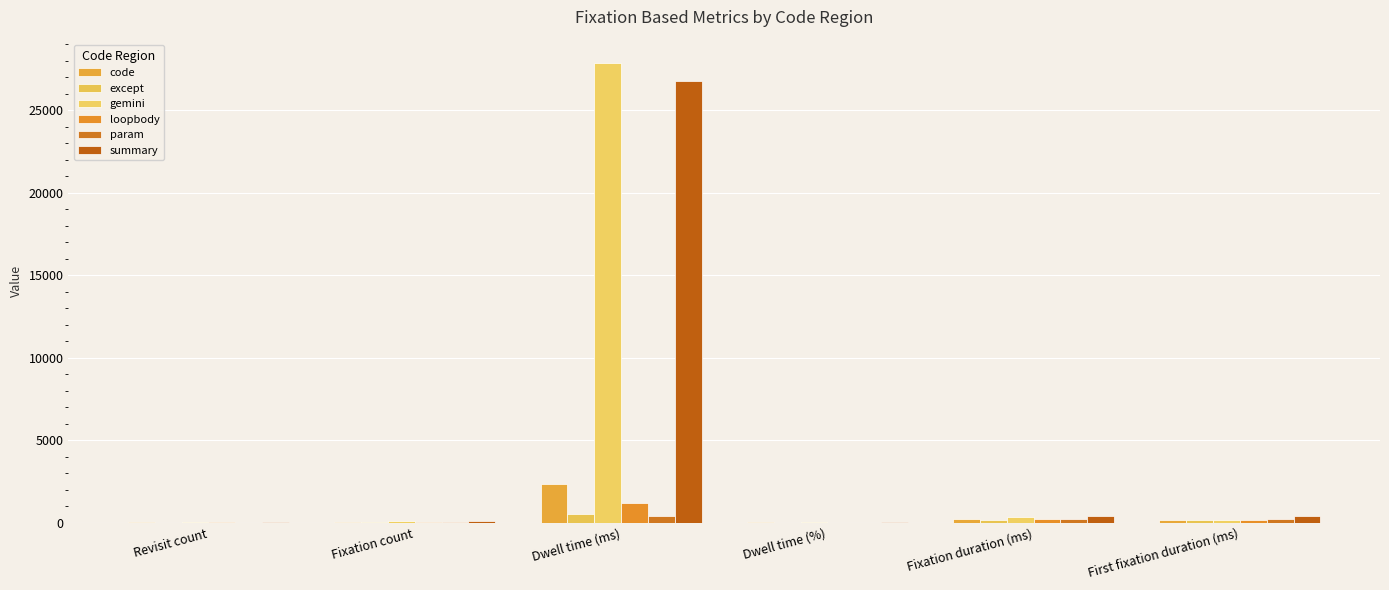

What is the difference between the except values at Fixation count and Revisit count?

2.0